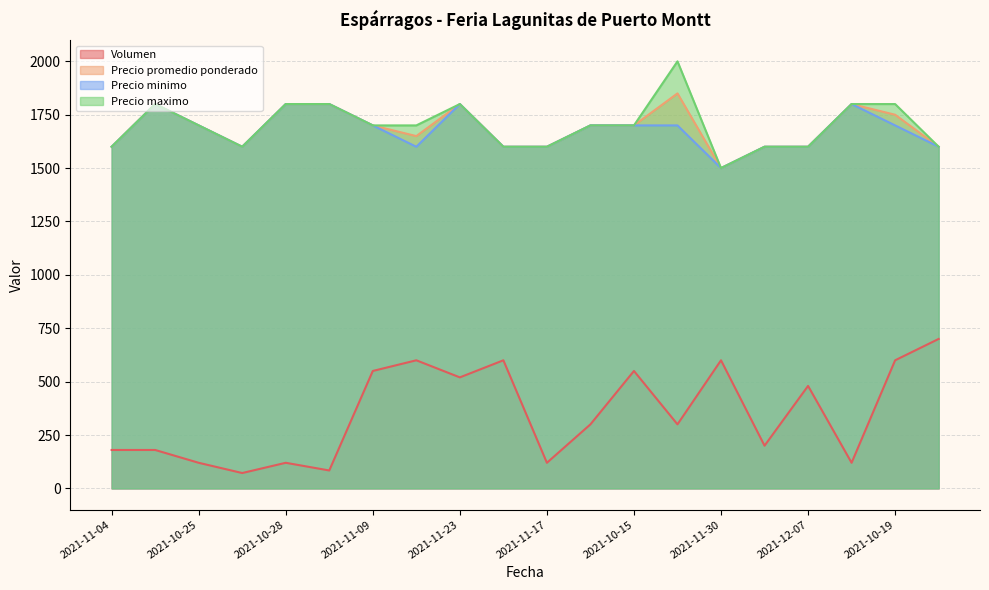

Does the chart display data point markers on the line(s)?

No